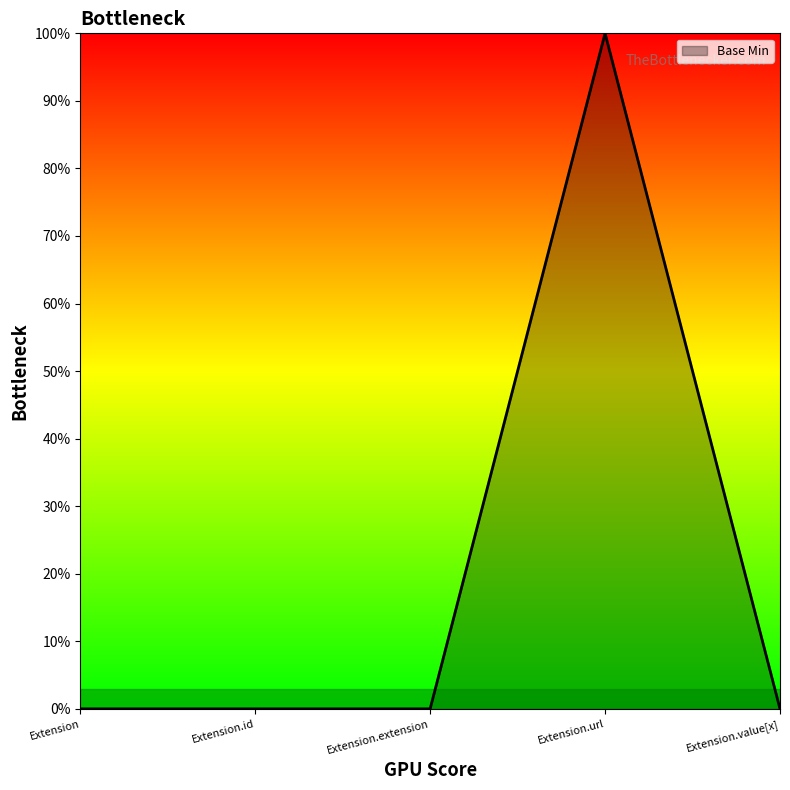

List the labels in order of value, smallest first.

Extension, Extension.id, Extension.extension, Extension.value[x], Extension.url